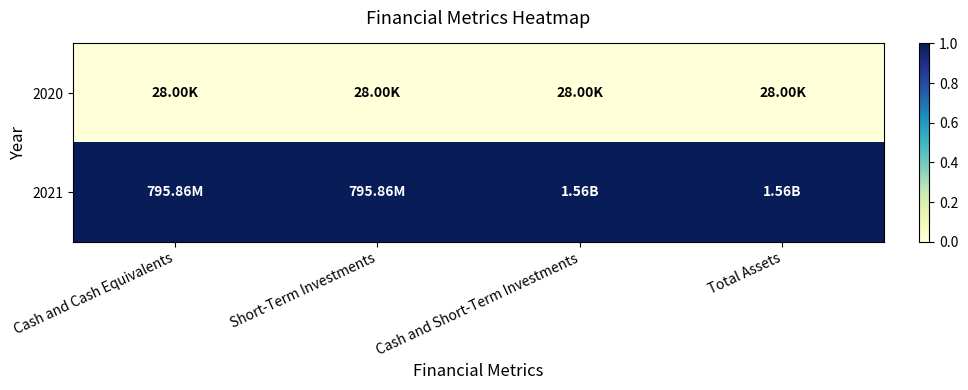

Which series has the largest range (max minus min)?

2020